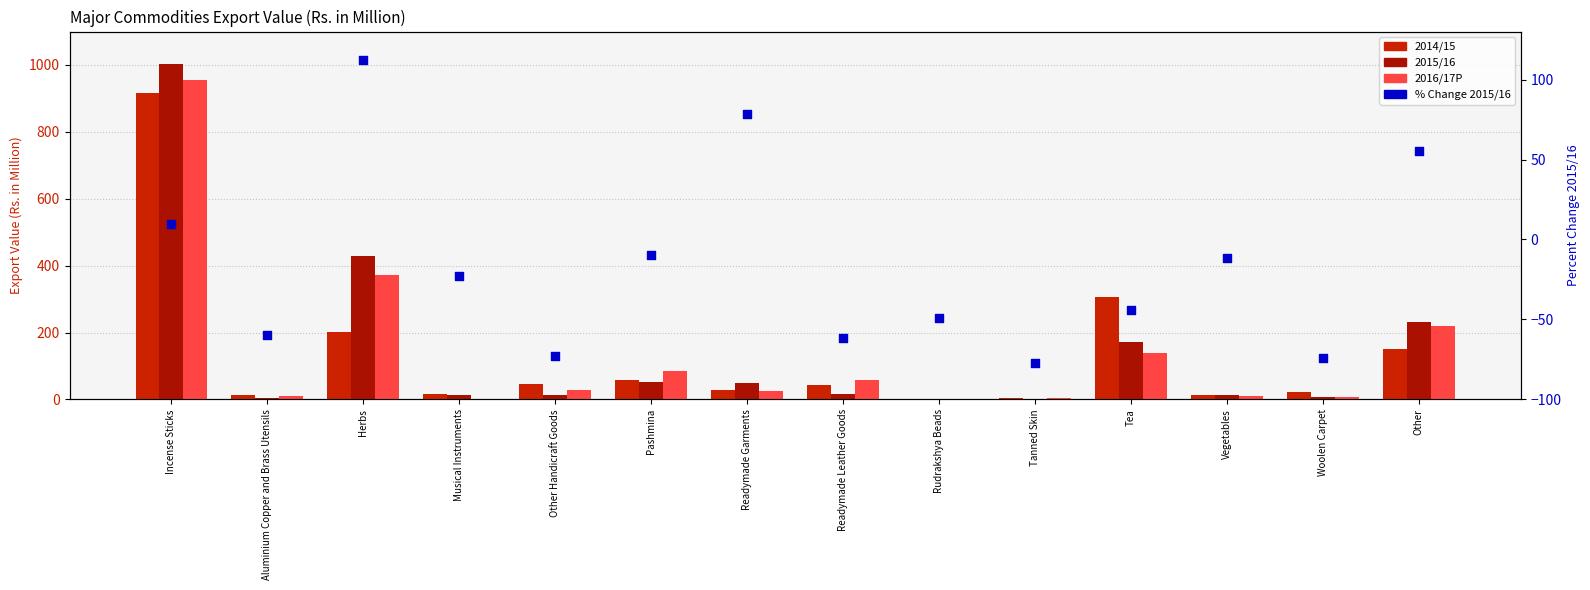

At which category is the sum across all series the highest?

Incense Sticks